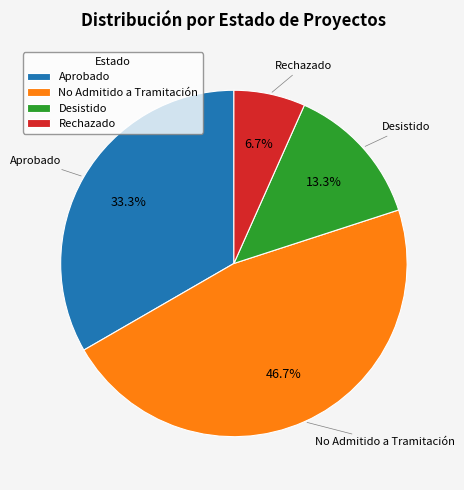

Which has a higher value, Aprobado or Desistido?

Aprobado